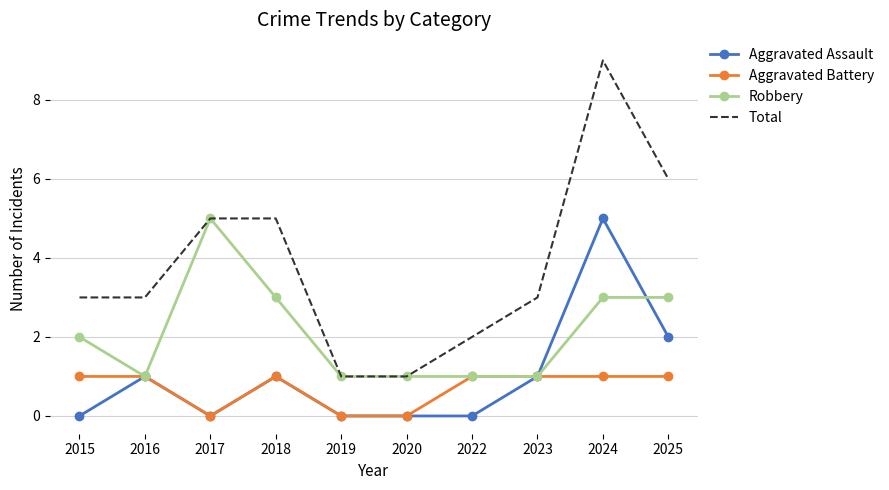

What is the difference between the maximum and minimum values in the Aggravated Assault series?

5